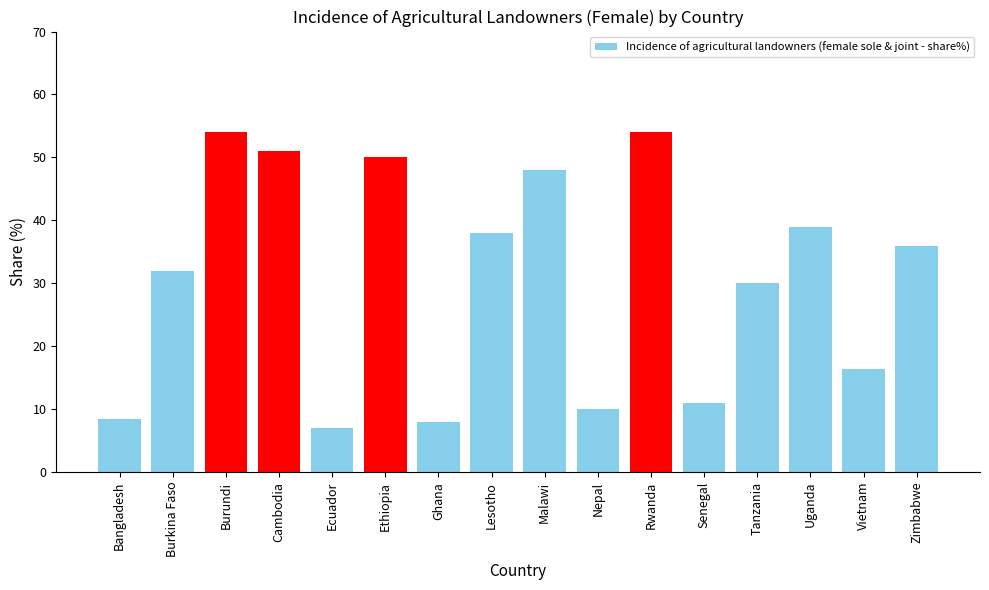

Are the bars grouped side by side (vs. stacked)?

No